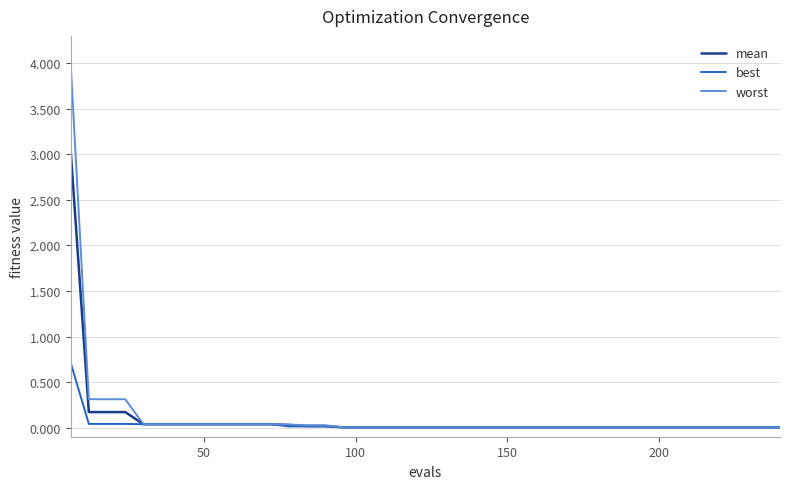

List the series in order of their peak value, highest first.

worst, mean, best